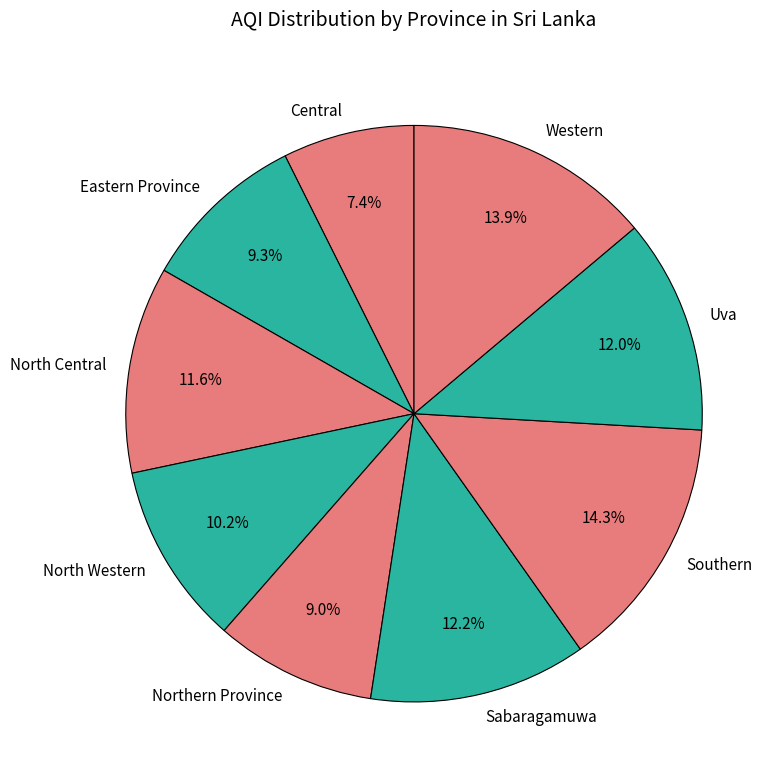

Count the number of slices in the pie.

9